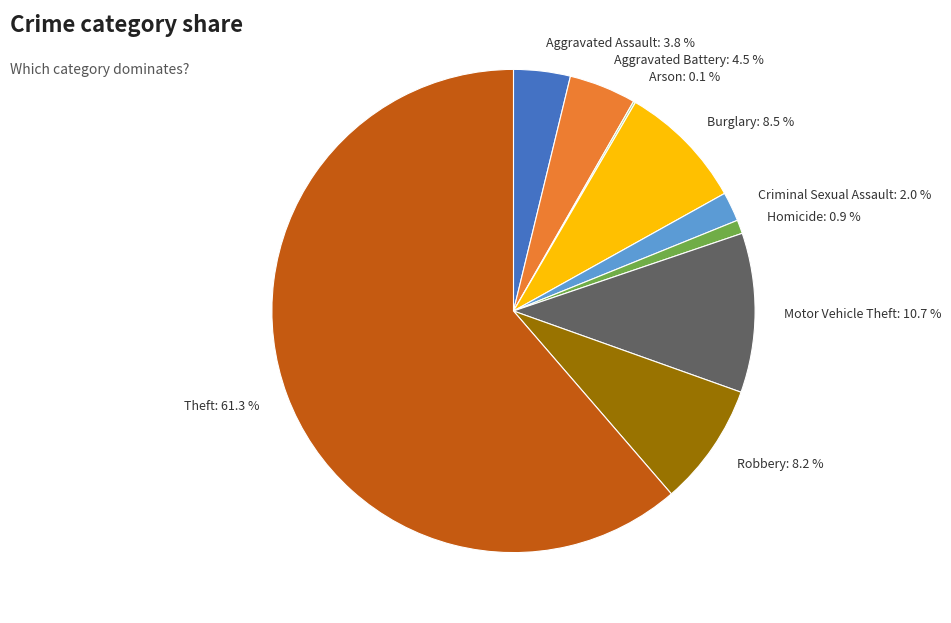

Do Theft and Aggravated Assault together represent more than half of the pie?

Yes